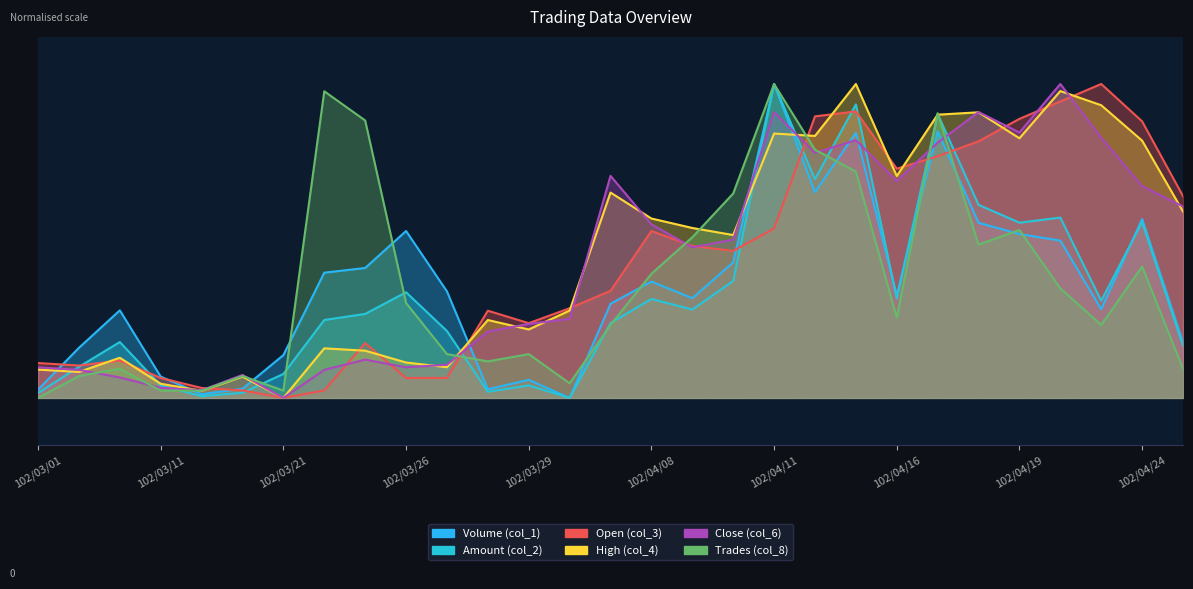

Between which two adjacent categories do Close (col_6) and High (col_4) first intersect?

102/03/06 and 102/03/07